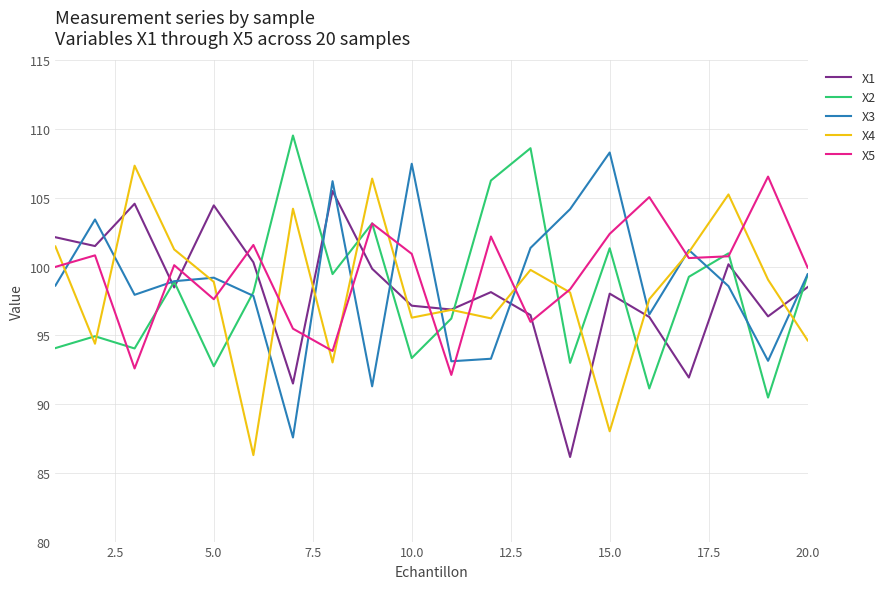

What is the sum of all X2 values?

1965.1